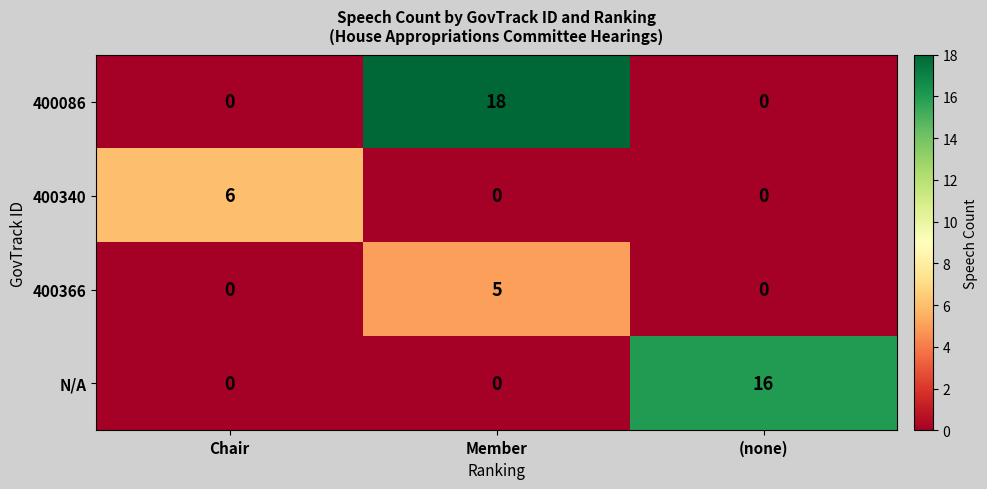

What is the difference between the maximum and minimum values in the 400366 series?

5